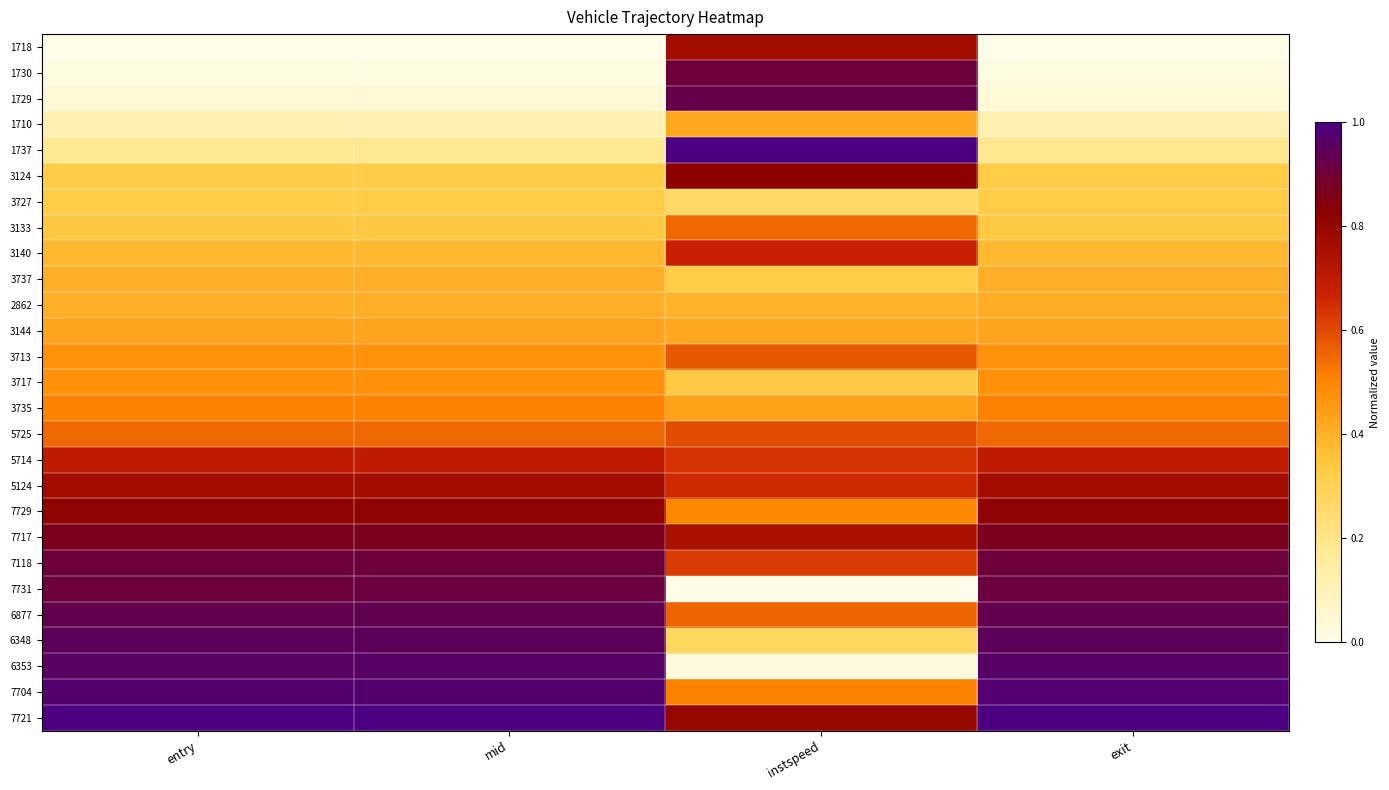

What is the difference between the highest and lowest values at mid?

1.0